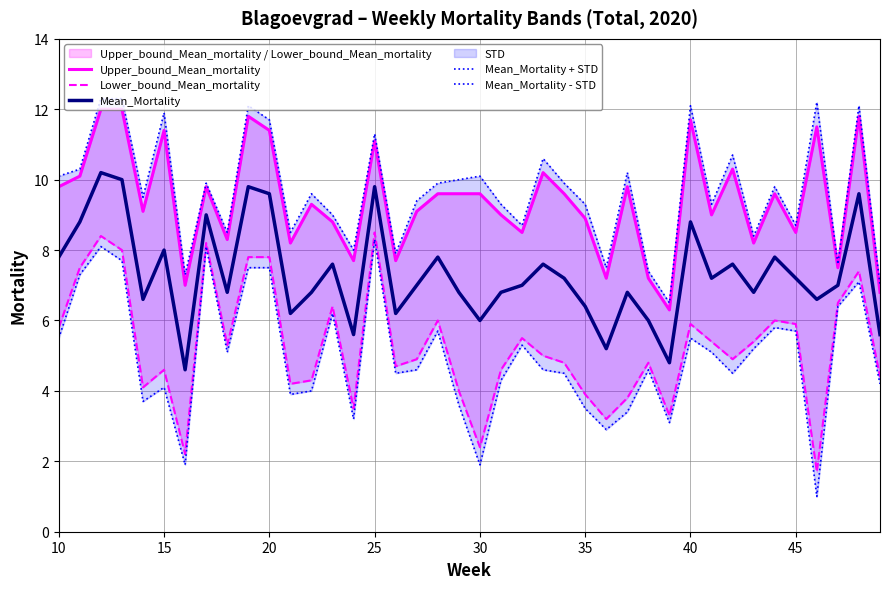

What is the maximum value for Mean_Mortality?

10.2